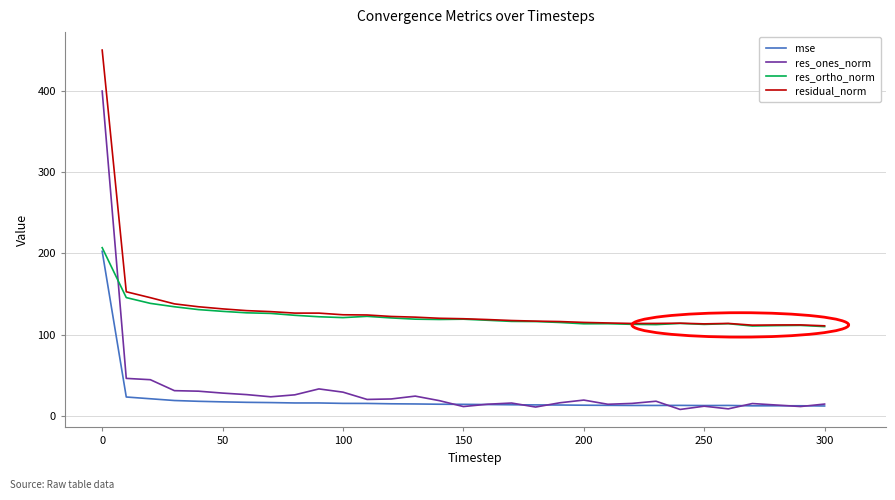

True or false: residual_norm and mse cross at least once.

False